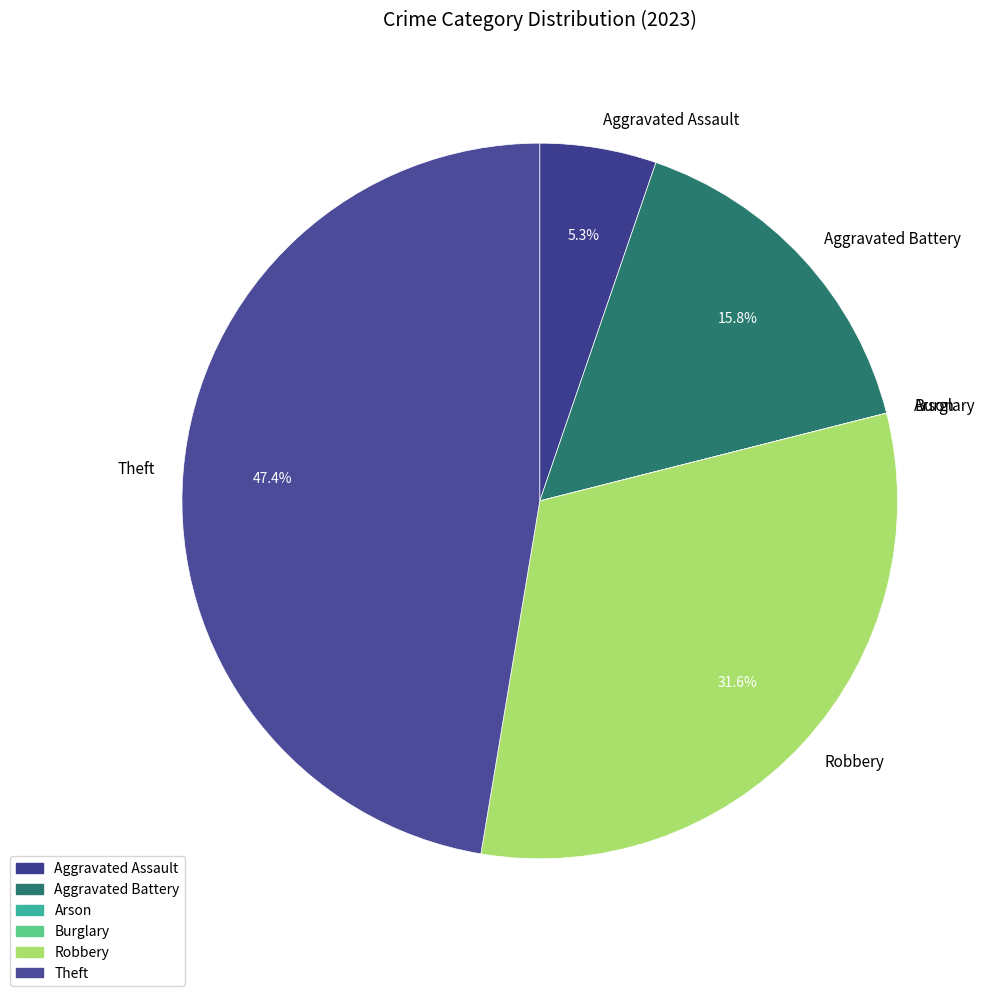

Do Aggravated Battery and Theft together represent more than half of the pie?

Yes